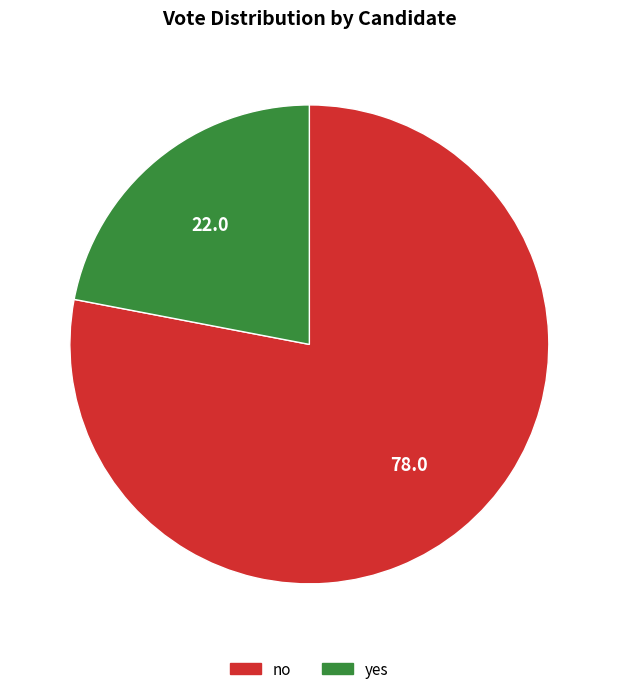

Which slice is the smallest?

yes